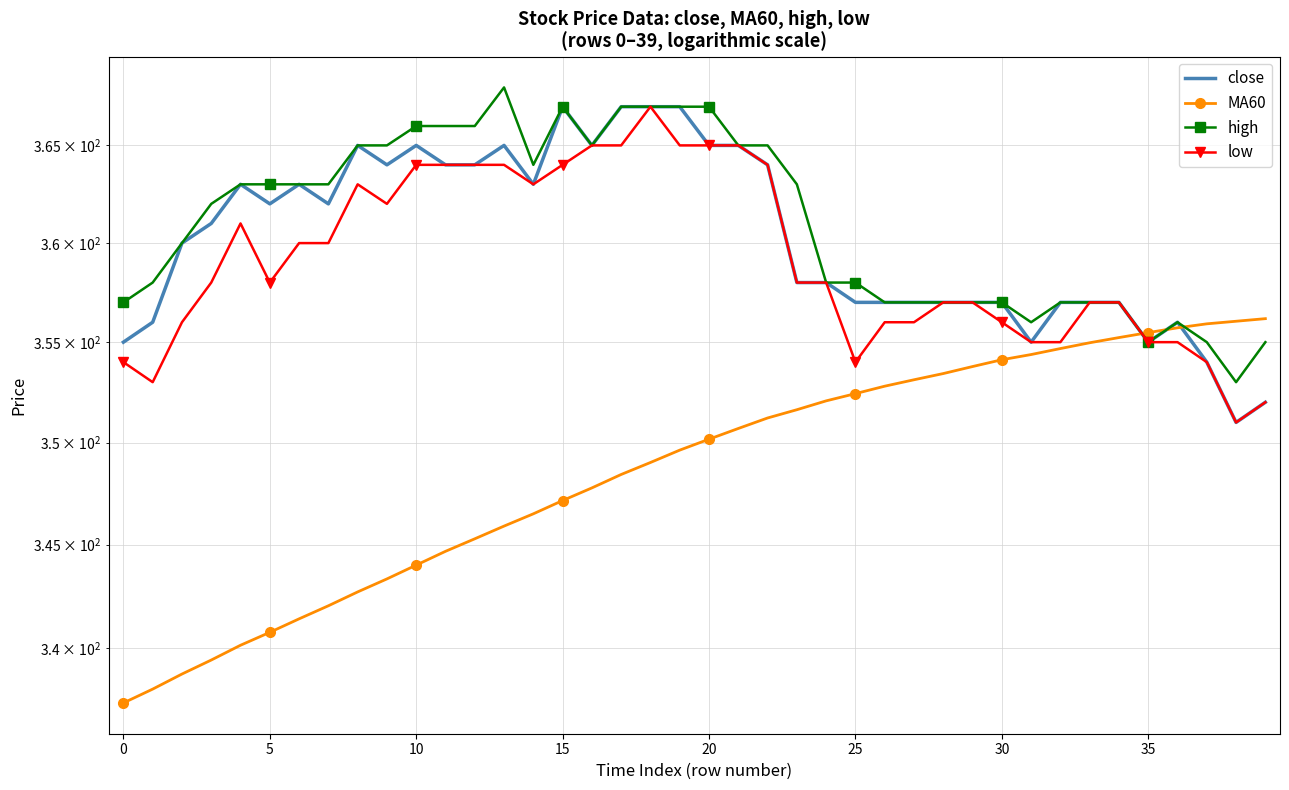

Is it true that MA60 equals 515.1 at 39?

False